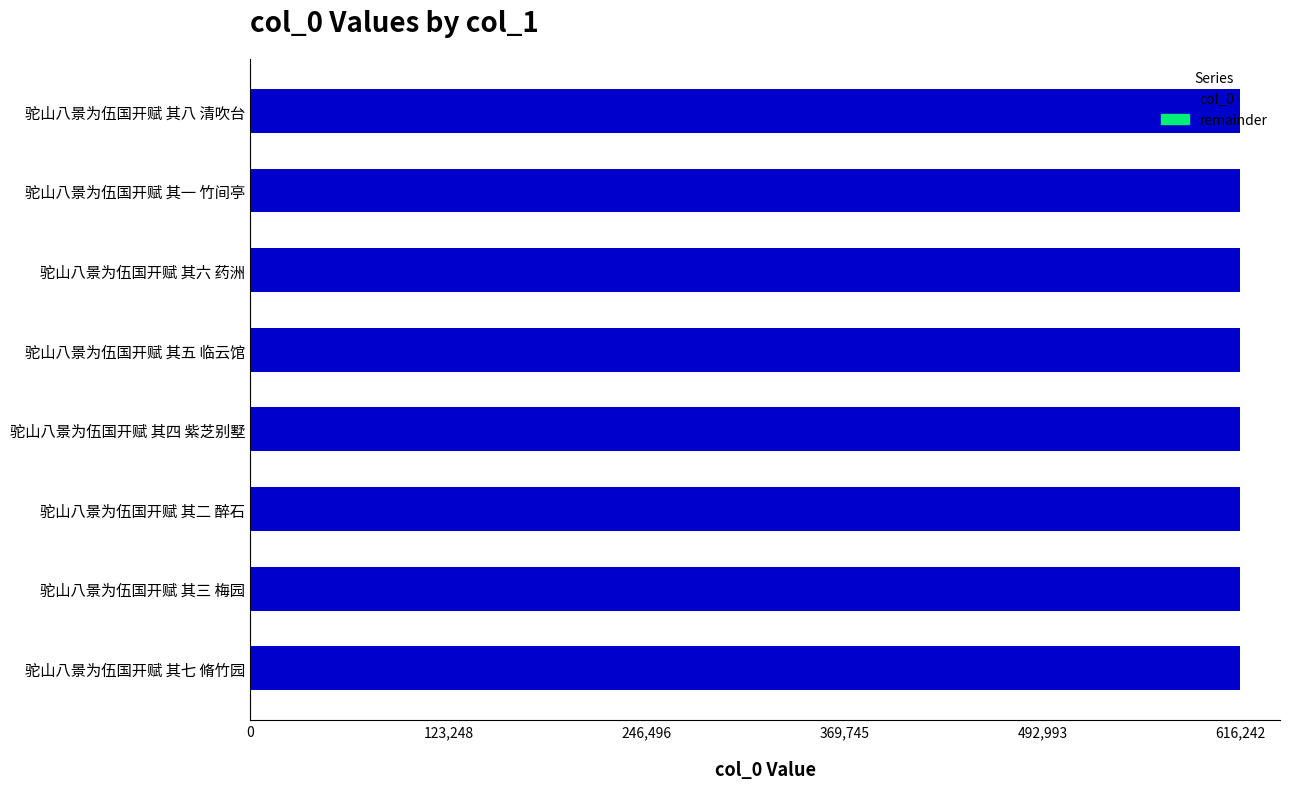

True or false: col_0 has a value of 616236 at 驼山八景为伍国开赋 其二 醉石.

True